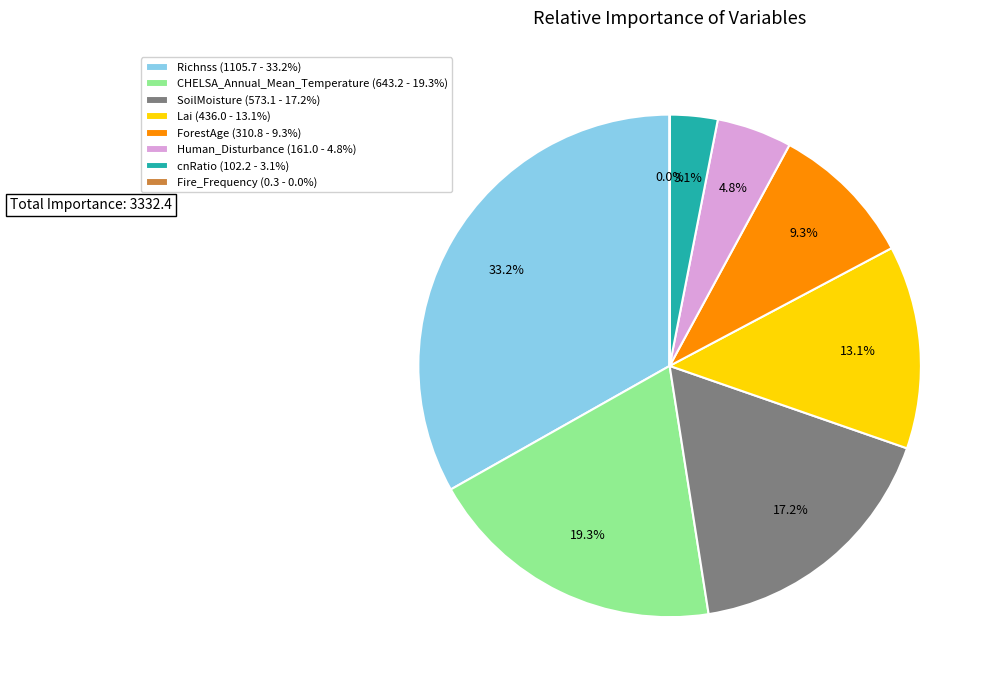

Is there a majority slice in this chart?

No